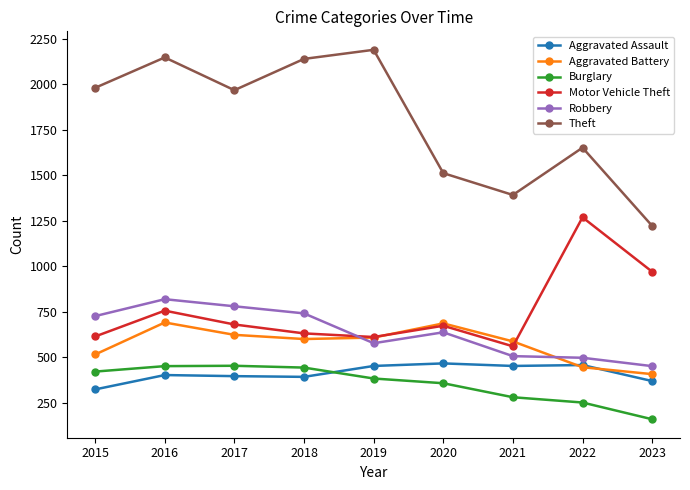

What is the difference between the second highest and minimum values in the Robbery series?

329